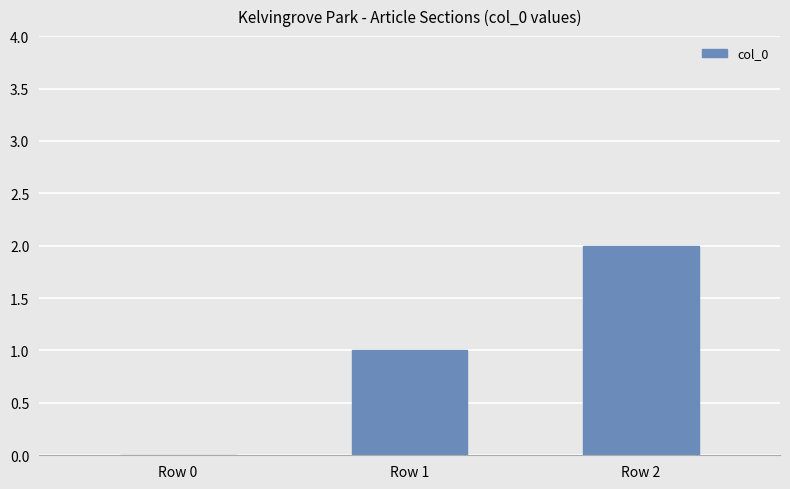

Between Row 0 and Row 1, which is larger?

Row 1